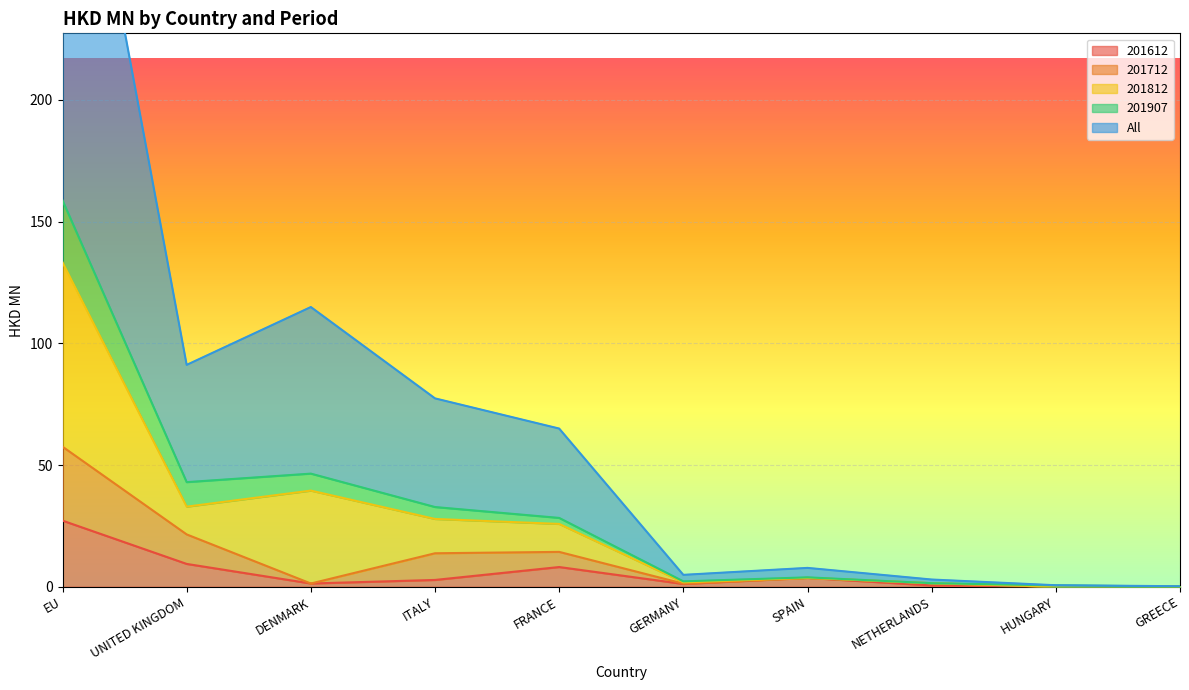

What is the greatest value displayed?

365.4